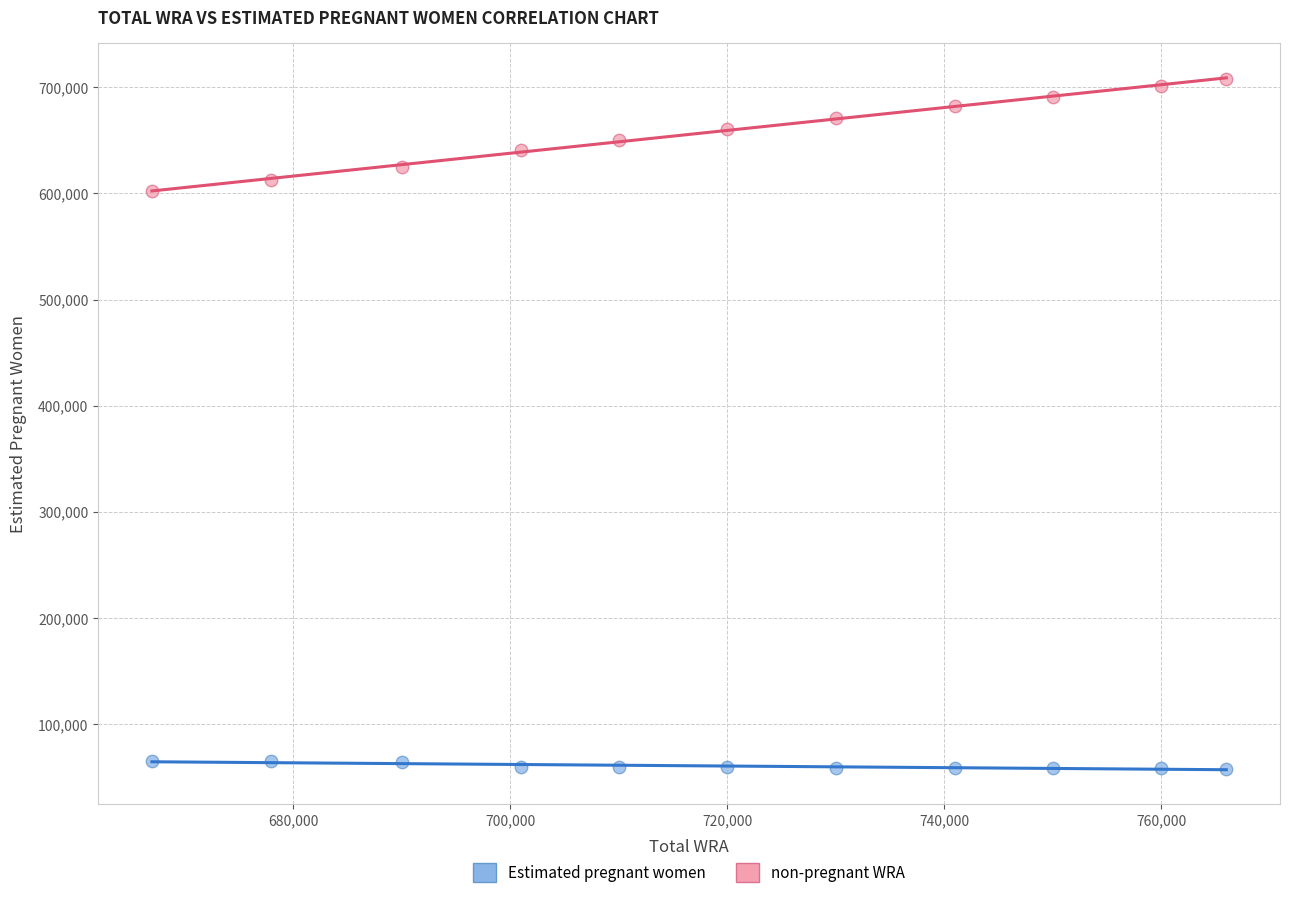

Which series contains the highest Y value?

non-pregnant WRA